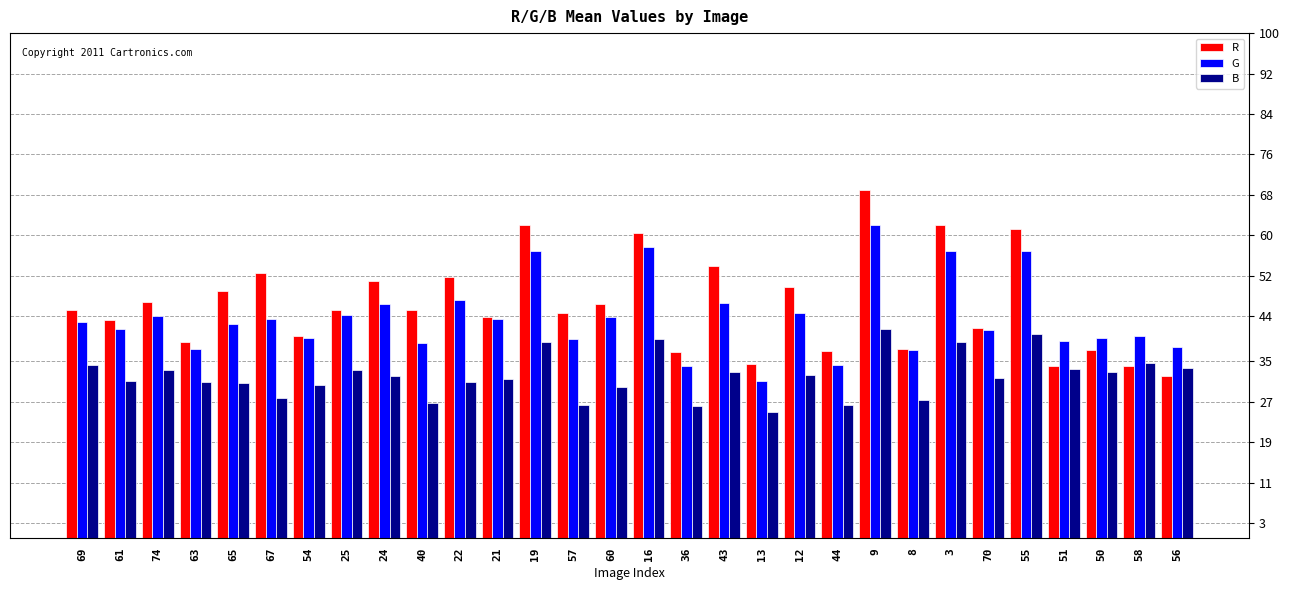

What is the sum of the B values at 63 and 25?

64.2